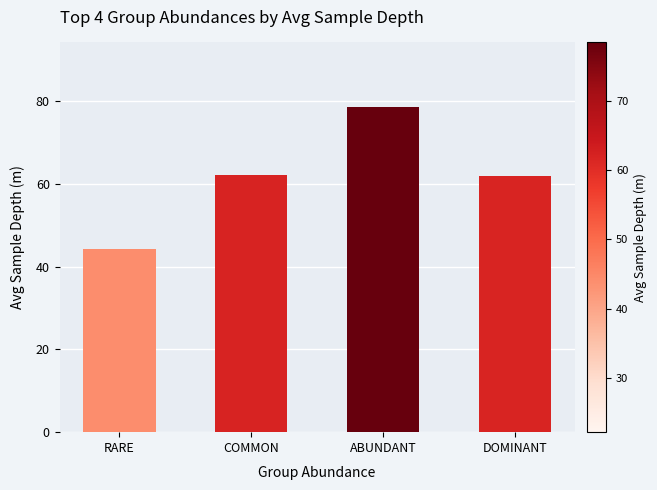

What is the value of the 3rd bar from the left?

78.5